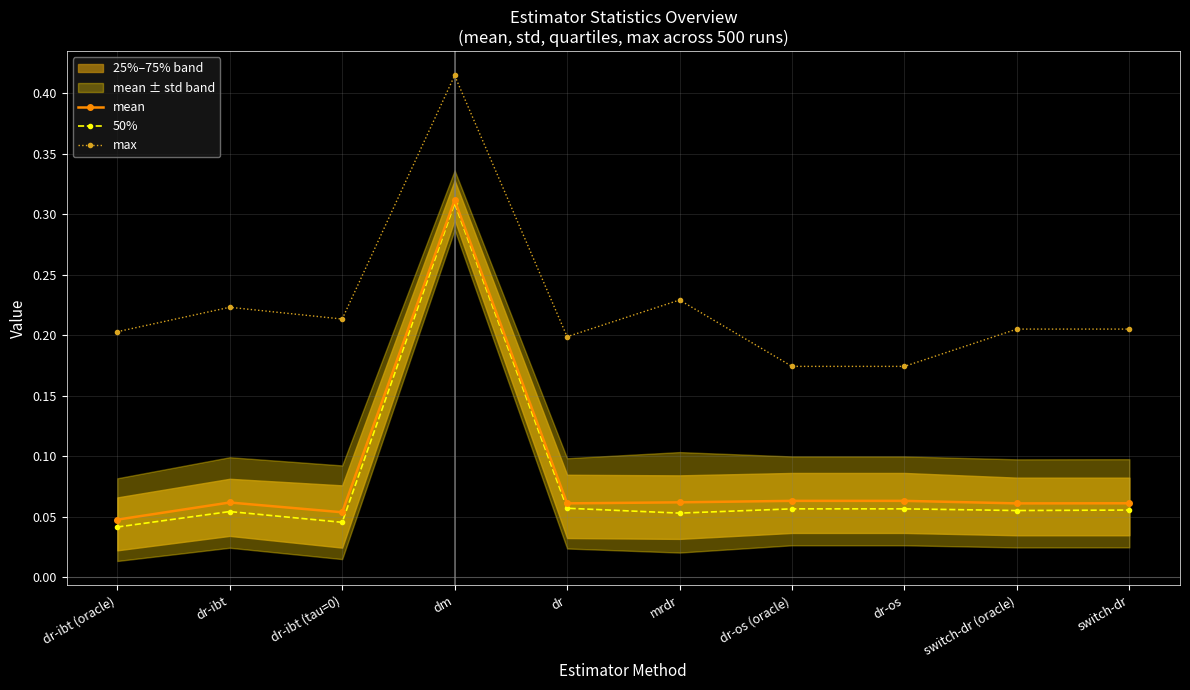

What position from the left is dm?

4